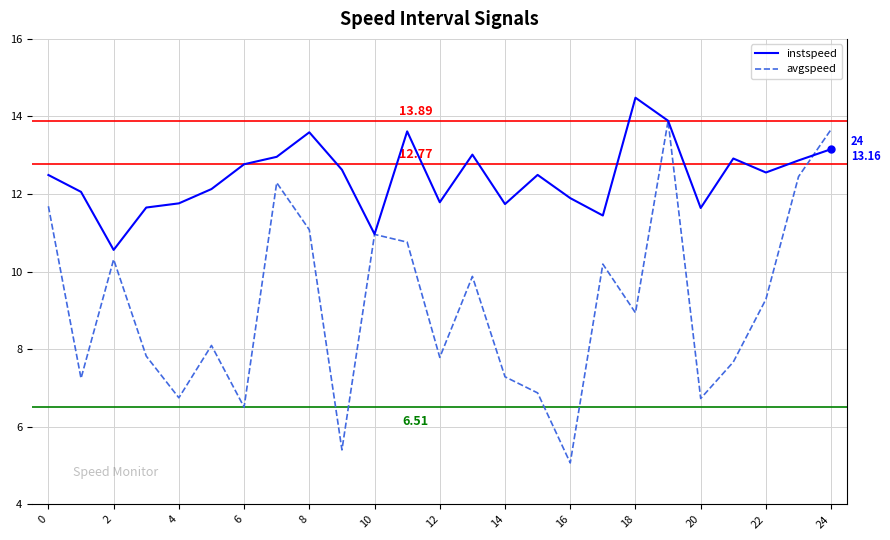

List the series in order of their peak value, lowest first.

avgspeed, instspeed